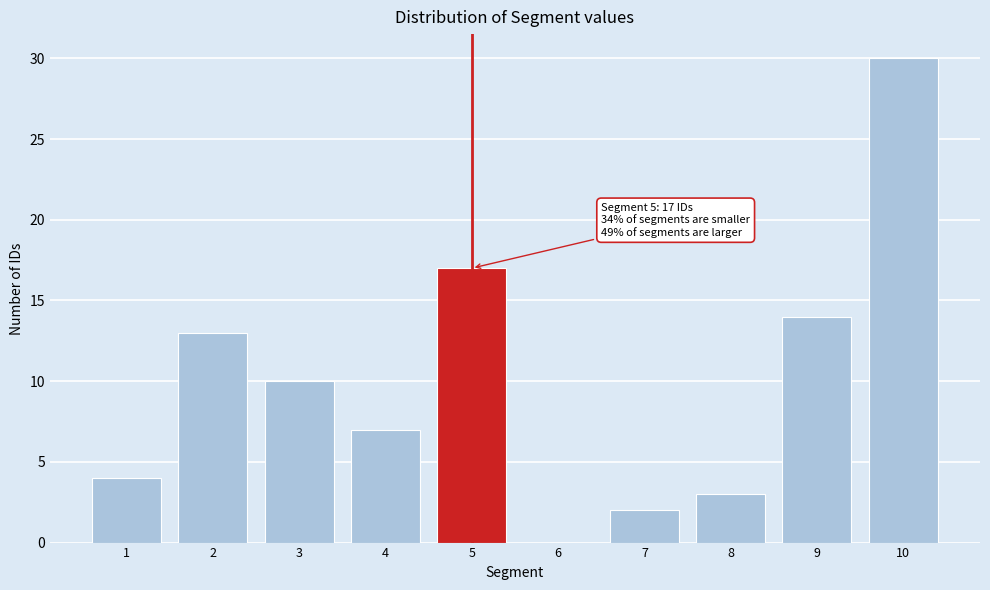

Reading left to right, extract all data points from this chart.

1=4	2=13	3=10	4=7	5=17	6=0	7=2	8=3	9=14	10=30